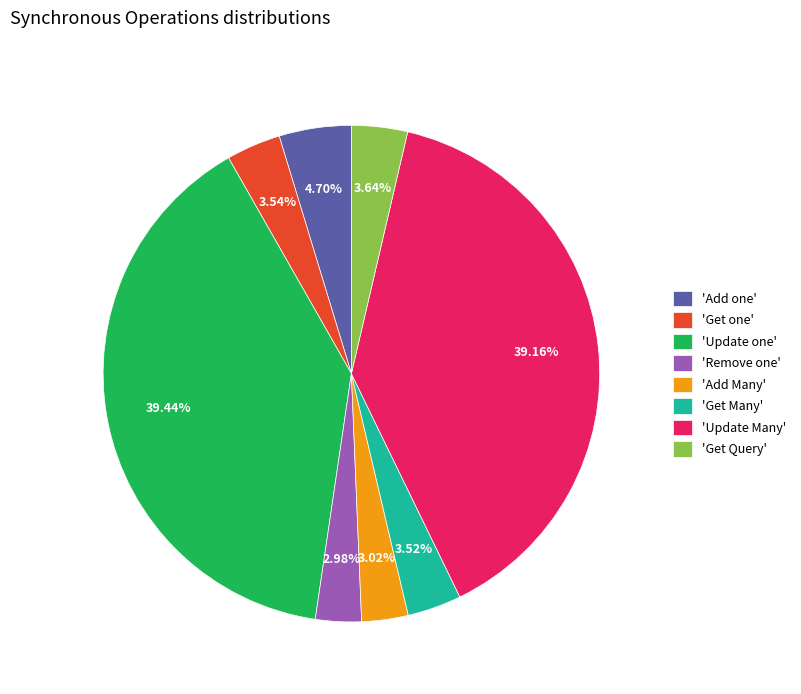

Is 'Update Many' the majority of the pie?

No